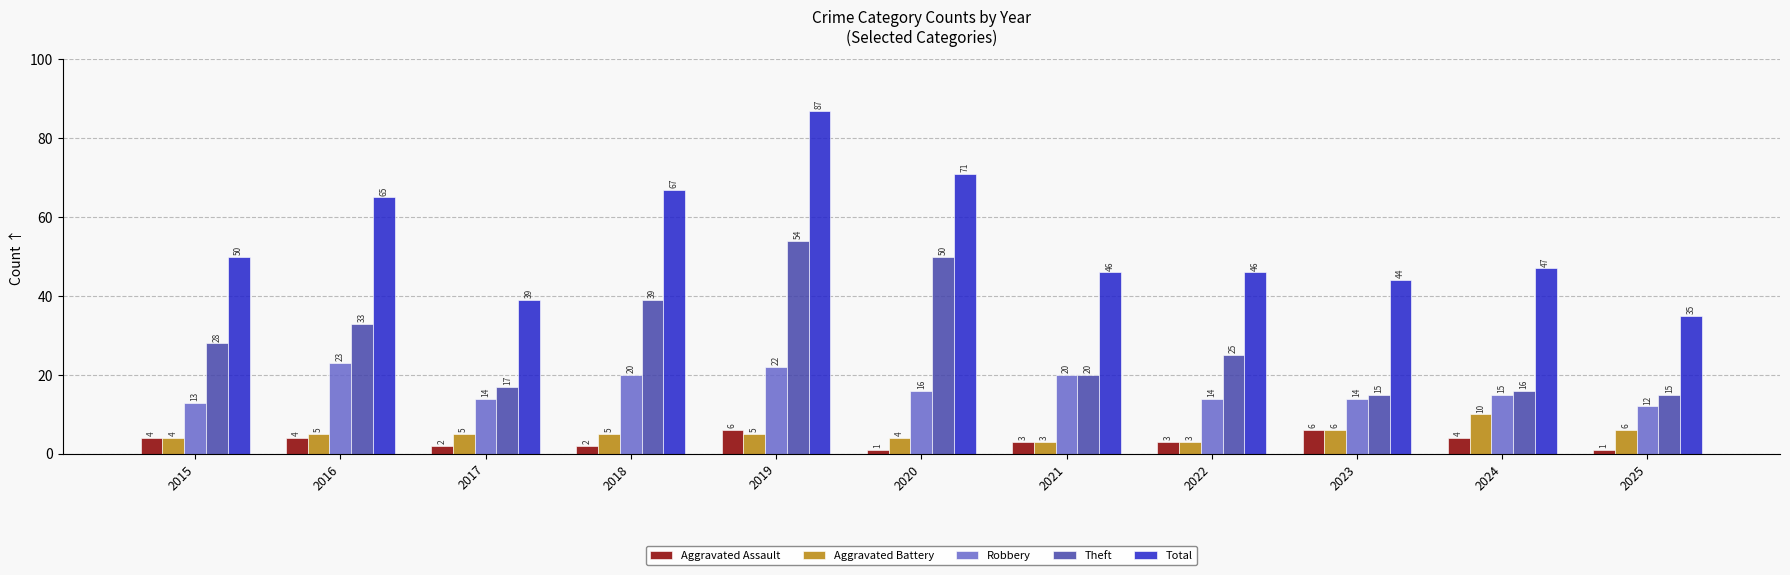

Between 2016 and 2021, which series saw the biggest shift?

Total